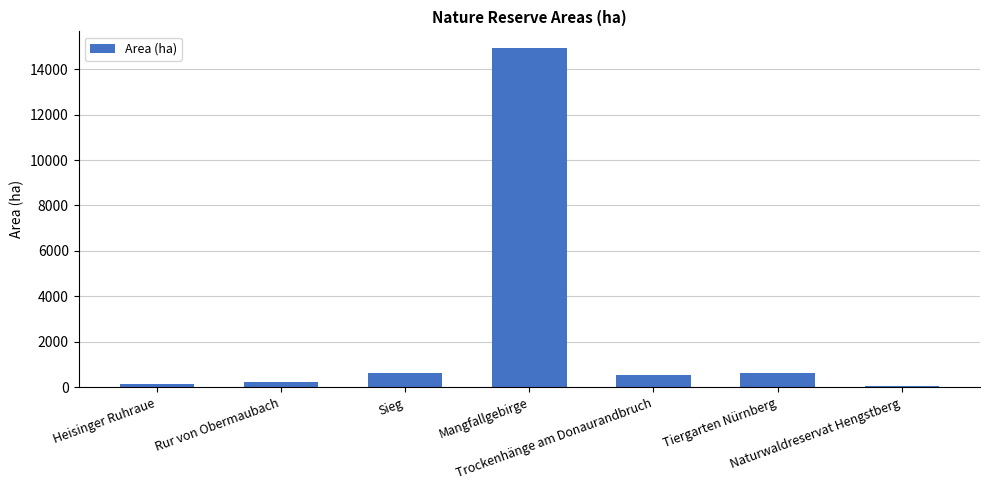

What is the sum of all values?

17108.8